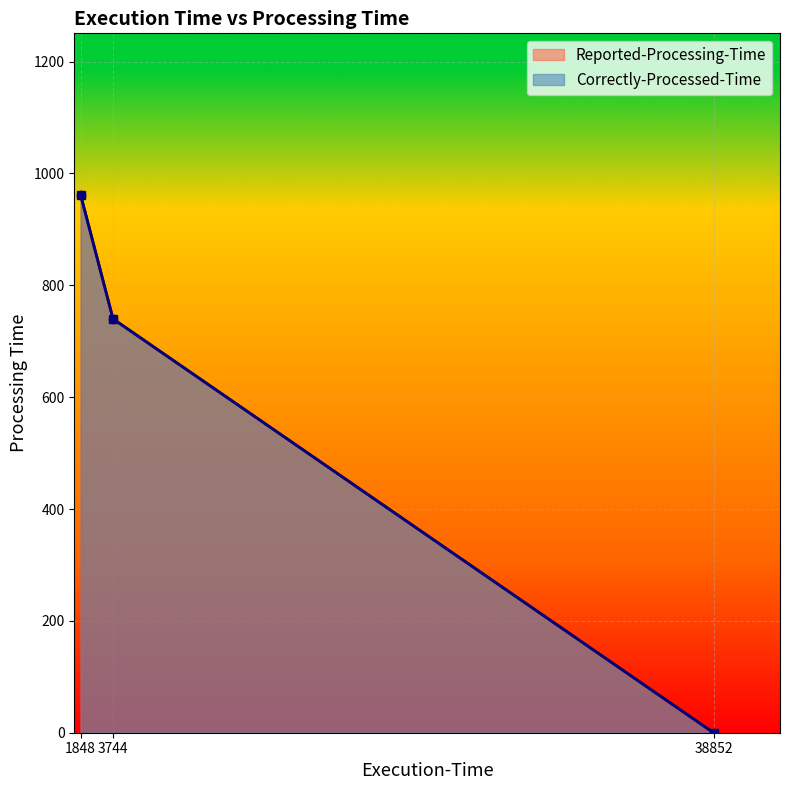

Which series has the widest spread of values?

Reported-Processing-Time